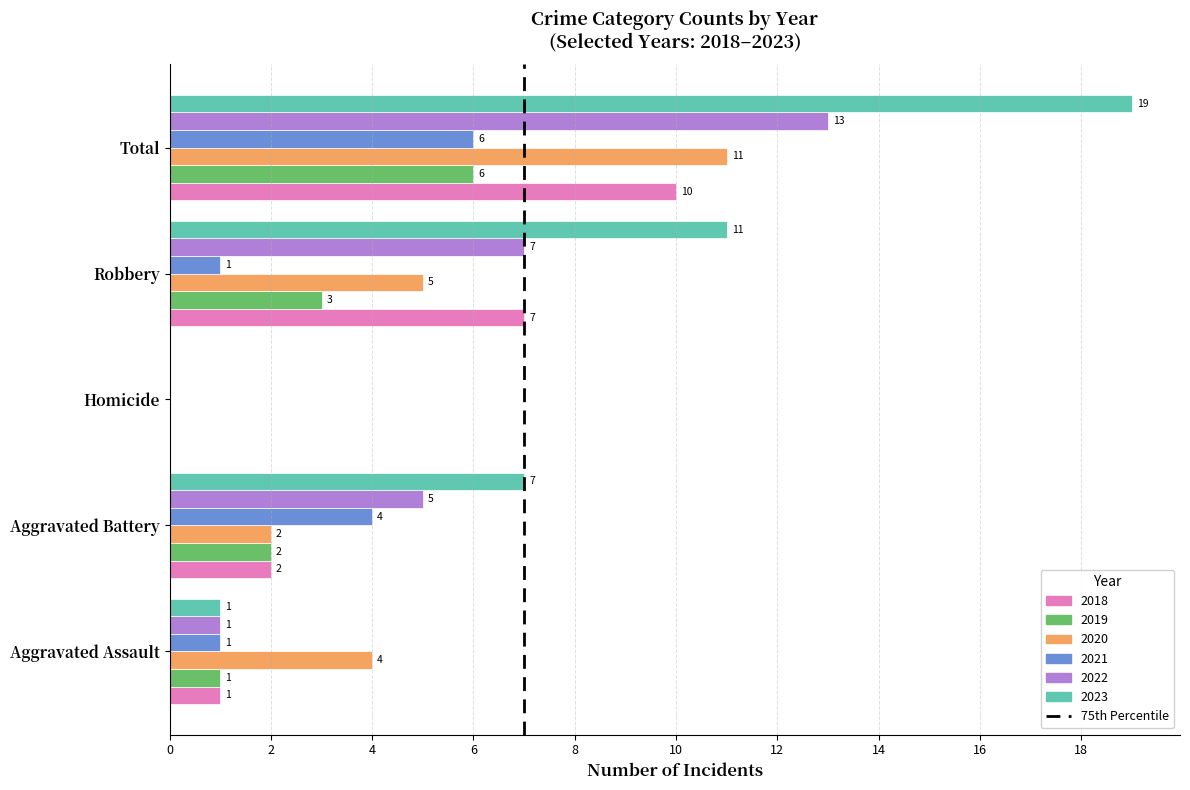

At which label is 2021 closest to 3?

Aggravated Battery